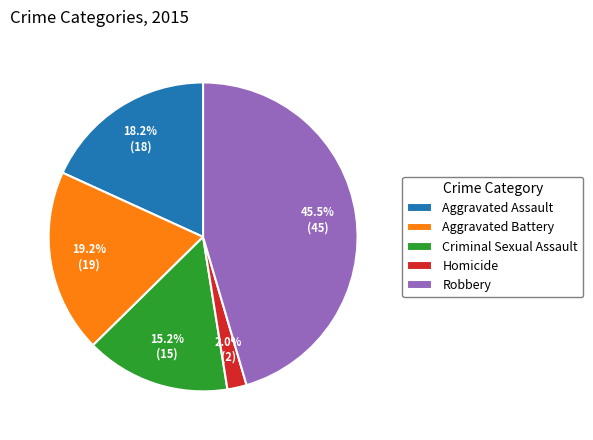

Does Homicide represent more than half of the total?

No